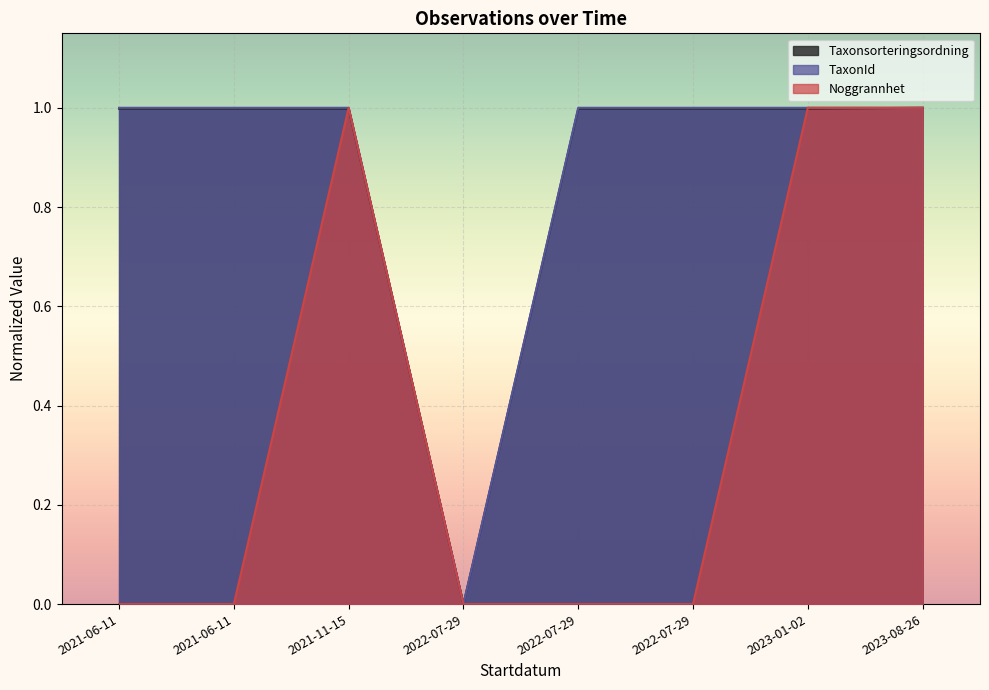

What is the difference between the highest and lowest values at 2021-06-11?

1.0